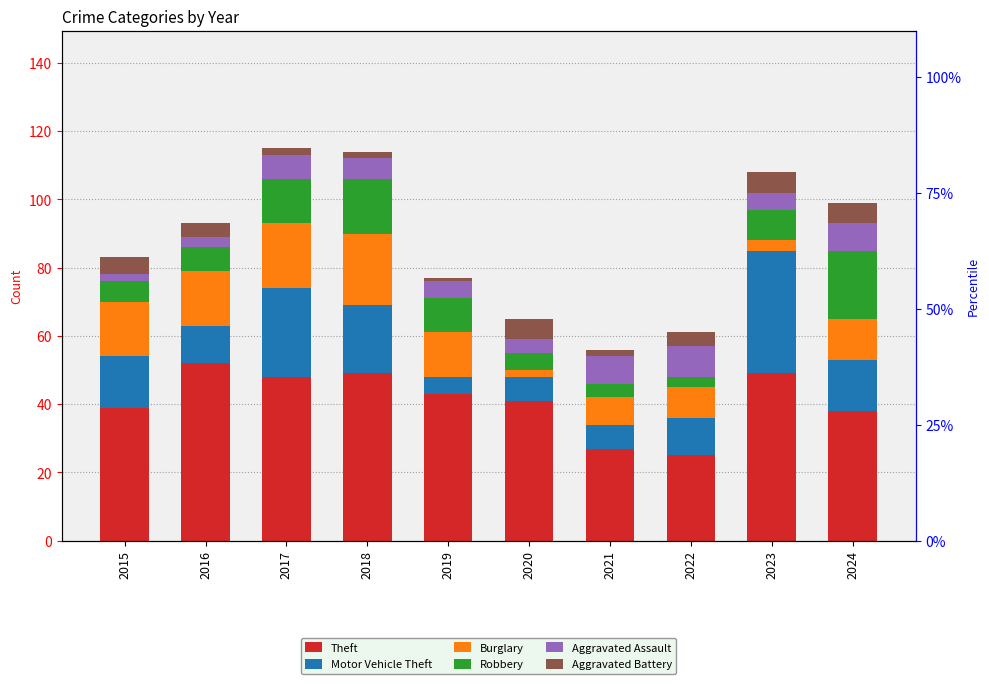

What is the minimum value for Robbery?

3